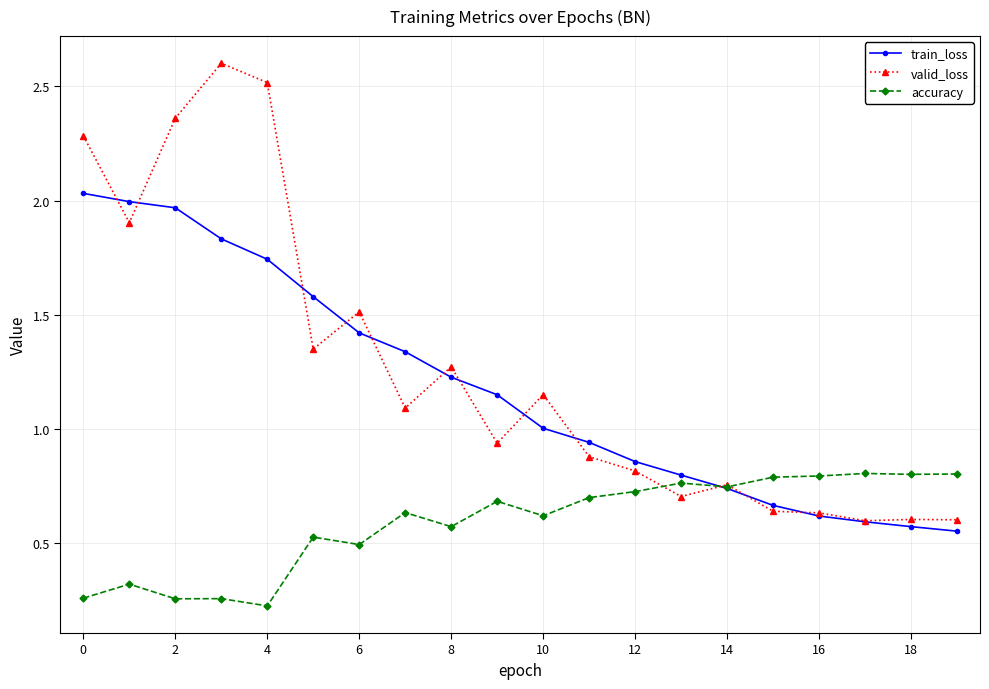

Count the number of categories in the chart.

20